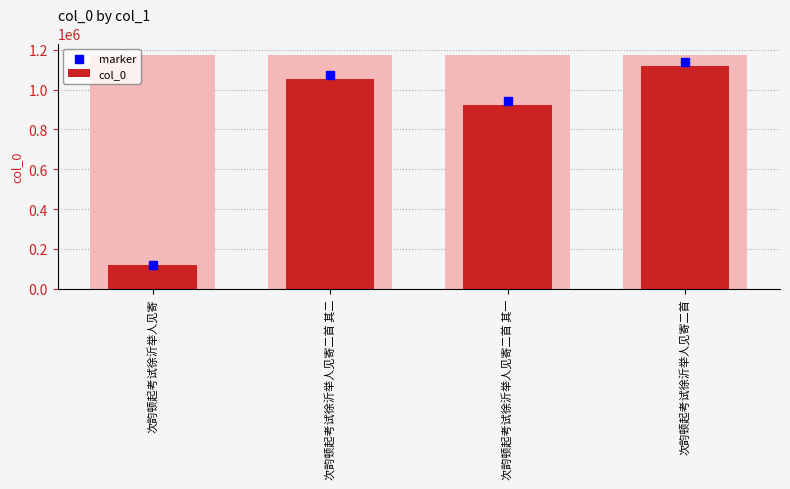

At which category is the sum across all series the highest?

次韵顿起考试徐沂举人见寄二首